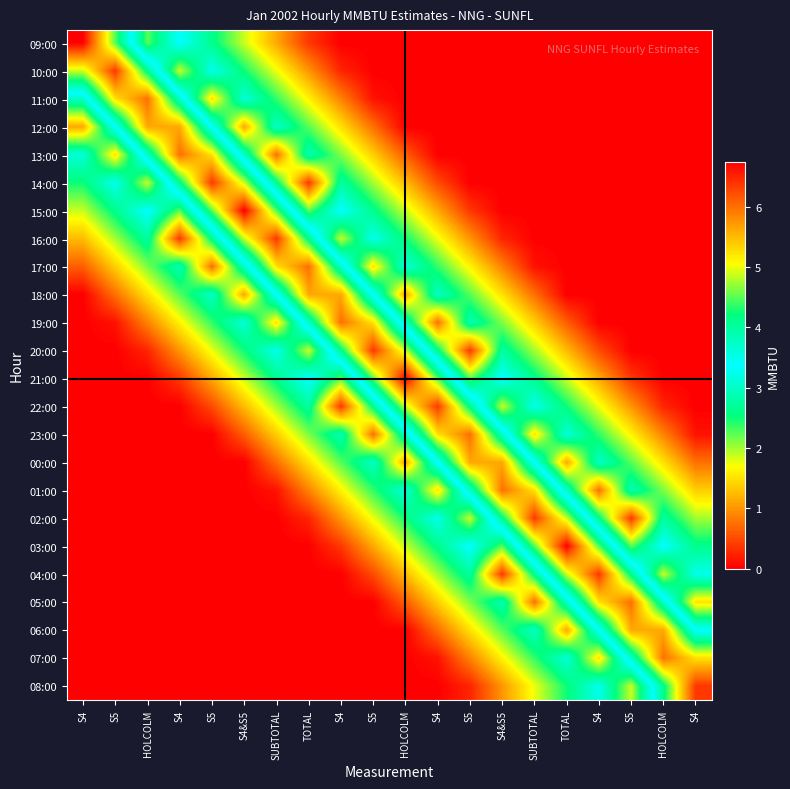

Reading left to right, transcribe all the data shown in this chart.

09:00: S4=6.8	S5=4.5	HOLCOLM=2.2	S4=3.4	S5=2.6	S4&S5=1.9	SUBTOTAL=1.1	TOTAL=0.4	S4=0.0	S5=0.0	HOLCOLM=0.0	S4=0.0	S5=0.0	S4&S5=0.0	SUBTOTAL=0.0	TOTAL=0.0	S4=0.0	S5=0.0	HOLCOLM=0.0	S4=0.0
10:00: S4=4.9	S5=6.4	HOLCOLM=4.1	S4=1.9	S5=3.2	S4&S5=2.5	SUBTOTAL=1.8	TOTAL=1.0	S4=0.2	S5=0.0	HOLCOLM=0.0	S4=0.0	S5=0.0	S4&S5=0.0	SUBTOTAL=0.0	TOTAL=0.0	S4=0.0	S5=0.0	HOLCOLM=0.0	S4=0.0
11:00: S4=3.0	S5=5.2	HOLCOLM=6.0	S4=3.8	S5=1.5	S4&S5=3.1	SUBTOTAL=2.4	TOTAL=1.6	S4=0.9	S5=0.1	HOLCOLM=0.0	S4=0.0	S5=0.0	S4&S5=0.0	SUBTOTAL=0.0	TOTAL=0.0	S4=0.0	S5=0.0	HOLCOLM=0.0	S4=0.0
12:00: S4=1.1	S5=3.4	HOLCOLM=5.6	S4=5.6	S5=3.4	S4&S5=1.1	SUBTOTAL=3.0	TOTAL=2.3	S4=1.5	S5=0.7	HOLCOLM=0.0	S4=0.0	S5=0.0	S4&S5=0.0	SUBTOTAL=0.0	TOTAL=0.0	S4=0.0	S5=0.0	HOLCOLM=0.0	S4=0.0
13:00: S4=3.1	S5=1.5	HOLCOLM=3.8	S4=6.0	S5=5.2	S4&S5=3.0	SUBTOTAL=0.7	TOTAL=2.9	S4=2.1	S5=1.4	HOLCOLM=0.6	S4=0.0	S5=0.0	S4&S5=0.0	SUBTOTAL=0.0	TOTAL=0.0	S4=0.0	S5=0.0	HOLCOLM=0.0	S4=0.0
14:00: S4=2.5	S5=3.2	HOLCOLM=1.9	S4=4.1	S5=6.4	S4&S5=4.9	SUBTOTAL=2.6	TOTAL=0.4	S4=2.7	S5=2.0	HOLCOLM=1.3	S4=0.5	S5=0.0	S4&S5=0.0	SUBTOTAL=0.0	TOTAL=0.0	S4=0.0	S5=0.0	HOLCOLM=0.0	S4=0.0
15:00: S4=1.9	S5=2.6	HOLCOLM=3.4	S4=2.2	S5=4.5	S4&S5=6.8	SUBTOTAL=4.5	TOTAL=2.3	S4=3.4	S5=2.6	HOLCOLM=1.9	S4=1.1	S5=0.4	S4&S5=0.0	SUBTOTAL=0.0	TOTAL=0.0	S4=0.0	S5=0.0	HOLCOLM=0.0	S4=0.0
16:00: S4=1.2	S5=2.0	HOLCOLM=2.7	S4=0.4	S5=2.6	S4&S5=4.9	SUBTOTAL=6.4	TOTAL=4.1	S4=1.9	S5=3.2	HOLCOLM=2.5	S4=1.7	S5=1.0	S4&S5=0.2	SUBTOTAL=0.0	TOTAL=0.0	S4=0.0	S5=0.0	HOLCOLM=0.0	S4=0.0
17:00: S4=0.6	S5=1.4	HOLCOLM=2.1	S4=2.9	S5=0.8	S4&S5=3.0	SUBTOTAL=5.2	TOTAL=6.0	S4=3.7	S5=1.5	HOLCOLM=3.1	S4=2.4	S5=1.6	S4&S5=0.9	SUBTOTAL=0.1	TOTAL=0.0	S4=0.0	S5=0.0	HOLCOLM=0.0	S4=0.0
18:00: S4=0.0	S5=0.7	HOLCOLM=1.5	S4=2.2	S5=3.0	S4&S5=1.1	SUBTOTAL=3.4	TOTAL=5.6	S4=5.6	S5=3.4	HOLCOLM=1.1	S4=3.0	S5=2.3	S4&S5=1.5	SUBTOTAL=0.8	TOTAL=0.0	S4=0.0	S5=0.0	HOLCOLM=0.0	S4=0.0
19:00: S4=0.0	S5=0.1	HOLCOLM=0.9	S4=1.6	S5=2.4	S4&S5=3.1	SUBTOTAL=1.5	TOTAL=3.7	S4=6.0	S5=5.2	HOLCOLM=3.0	S4=0.7	S5=2.9	S4&S5=2.1	SUBTOTAL=1.4	TOTAL=0.6	S4=0.0	S5=0.0	HOLCOLM=0.0	S4=0.0
20:00: S4=0.0	S5=0.0	HOLCOLM=0.3	S4=1.0	S5=1.8	S4&S5=2.5	SUBTOTAL=3.2	TOTAL=1.9	S4=4.1	S5=6.4	HOLCOLM=4.9	S4=2.6	S5=0.4	S4&S5=2.7	SUBTOTAL=2.0	TOTAL=1.2	S4=0.5	S5=0.0	HOLCOLM=0.0	S4=0.0
21:00: S4=0.0	S5=0.0	HOLCOLM=0.0	S4=0.4	S5=1.1	S4&S5=1.9	SUBTOTAL=2.6	TOTAL=3.4	S4=2.3	S5=4.5	HOLCOLM=6.8	S4=4.5	S5=2.3	S4&S5=3.4	SUBTOTAL=2.6	TOTAL=1.9	S4=1.1	S5=0.4	HOLCOLM=0.0	S4=0.0
22:00: S4=0.0	S5=0.0	HOLCOLM=0.0	S4=0.0	S5=0.5	S4&S5=1.3	SUBTOTAL=2.0	TOTAL=2.8	S4=0.4	S5=2.6	HOLCOLM=4.9	S4=6.4	S5=4.1	S4&S5=1.9	SUBTOTAL=3.2	TOTAL=2.5	S4=1.7	S5=1.0	HOLCOLM=0.2	S4=0.0
23:00: S4=0.0	S5=0.0	HOLCOLM=0.0	S4=0.0	S5=0.0	S4&S5=0.6	SUBTOTAL=1.4	TOTAL=2.1	S4=2.9	S5=0.7	HOLCOLM=3.0	S4=5.2	S5=6.0	S4&S5=3.8	SUBTOTAL=1.5	TOTAL=3.1	S4=2.4	S5=1.6	HOLCOLM=0.9	S4=0.1
00:00: S4=0.0	S5=0.0	HOLCOLM=0.0	S4=0.0	S5=0.0	S4&S5=0.0	SUBTOTAL=0.7	TOTAL=1.5	S4=2.3	S5=3.0	HOLCOLM=1.1	S4=3.4	S5=5.6	S4&S5=5.6	SUBTOTAL=3.4	TOTAL=1.1	S4=3.0	S5=2.3	HOLCOLM=1.5	S4=0.8
01:00: S4=0.0	S5=0.0	HOLCOLM=0.0	S4=0.0	S5=0.0	S4&S5=0.0	SUBTOTAL=0.1	TOTAL=0.9	S4=1.6	S5=2.4	HOLCOLM=3.1	S4=1.5	S5=3.8	S4&S5=6.0	SUBTOTAL=5.2	TOTAL=3.0	S4=0.7	S5=2.9	HOLCOLM=2.1	S4=1.4
02:00: S4=0.0	S5=0.0	HOLCOLM=0.0	S4=0.0	S5=0.0	S4&S5=0.0	SUBTOTAL=0.0	TOTAL=0.2	S4=1.0	S5=1.7	HOLCOLM=2.5	S4=3.2	S5=1.9	S4&S5=4.1	SUBTOTAL=6.4	TOTAL=4.9	S4=2.6	S5=0.4	HOLCOLM=2.8	S4=2.0
03:00: S4=0.0	S5=0.0	HOLCOLM=0.0	S4=0.0	S5=0.0	S4&S5=0.0	SUBTOTAL=0.0	TOTAL=0.0	S4=0.4	S5=1.1	HOLCOLM=1.9	S4=2.6	S5=3.4	S4&S5=2.3	SUBTOTAL=4.5	TOTAL=6.8	S4=4.5	S5=2.3	HOLCOLM=3.4	S4=2.6
04:00: S4=0.0	S5=0.0	HOLCOLM=0.0	S4=0.0	S5=0.0	S4&S5=0.0	SUBTOTAL=0.0	TOTAL=0.0	S4=0.0	S5=0.5	HOLCOLM=1.3	S4=2.0	S5=2.8	S4&S5=0.4	SUBTOTAL=2.6	TOTAL=4.9	S4=6.4	S5=4.1	HOLCOLM=1.9	S4=3.2
05:00: S4=0.0	S5=0.0	HOLCOLM=0.0	S4=0.0	S5=0.0	S4&S5=0.0	SUBTOTAL=0.0	TOTAL=0.0	S4=0.0	S5=0.0	HOLCOLM=0.6	S4=1.4	S5=2.1	S4&S5=2.9	SUBTOTAL=0.7	TOTAL=3.0	S4=5.2	S5=6.0	HOLCOLM=3.8	S4=1.5
06:00: S4=0.0	S5=0.0	HOLCOLM=0.0	S4=0.0	S5=0.0	S4&S5=0.0	SUBTOTAL=0.0	TOTAL=0.0	S4=0.0	S5=0.0	HOLCOLM=0.0	S4=0.8	S5=1.5	S4&S5=2.3	SUBTOTAL=3.0	TOTAL=1.1	S4=3.4	S5=5.6	HOLCOLM=5.6	S4=3.4
07:00: S4=0.0	S5=0.0	HOLCOLM=0.0	S4=0.0	S5=0.0	S4&S5=0.0	SUBTOTAL=0.0	TOTAL=0.0	S4=0.0	S5=0.0	HOLCOLM=0.0	S4=0.1	S5=0.9	S4&S5=1.6	SUBTOTAL=2.4	TOTAL=3.1	S4=1.5	S5=3.8	HOLCOLM=6.0	S4=5.2
08:00: S4=0.0	S5=0.0	HOLCOLM=0.0	S4=0.0	S5=0.0	S4&S5=0.0	SUBTOTAL=0.0	TOTAL=0.0	S4=0.0	S5=0.0	HOLCOLM=0.0	S4=0.0	S5=0.2	S4&S5=1.0	SUBTOTAL=1.7	TOTAL=2.5	S4=3.2	S5=1.9	HOLCOLM=4.1	S4=6.4